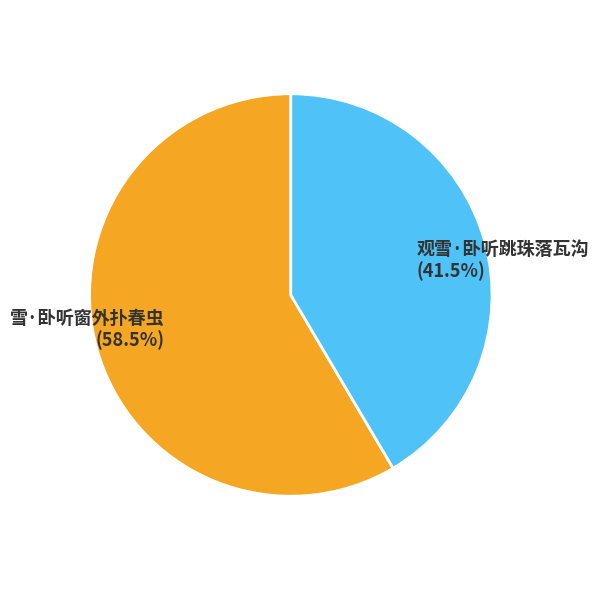

Does any single category account for the majority?

Yes